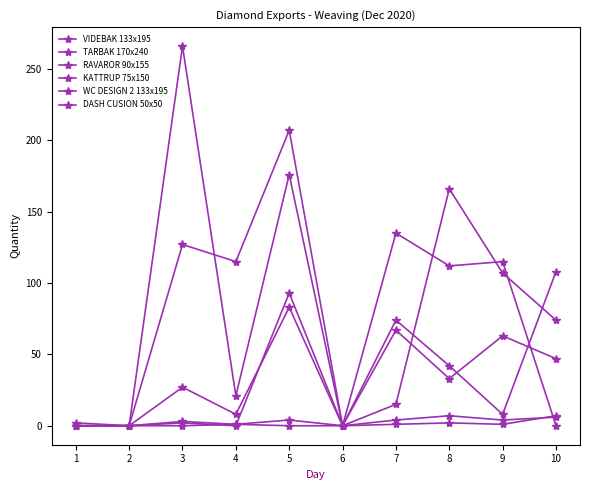

Does the chart have visible grid lines?

No